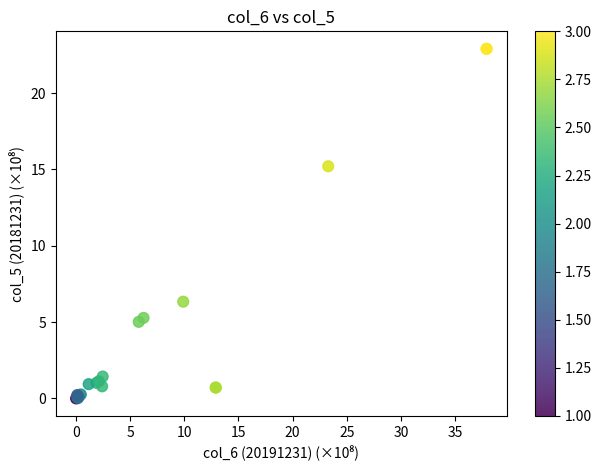

What Y value in the scatter plot is closest to 11?

15.2